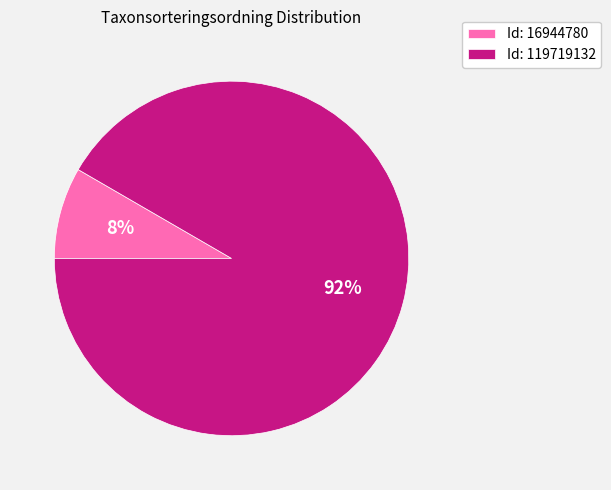

To the nearest percent, what portion does Id: 16944780 represent?

8%